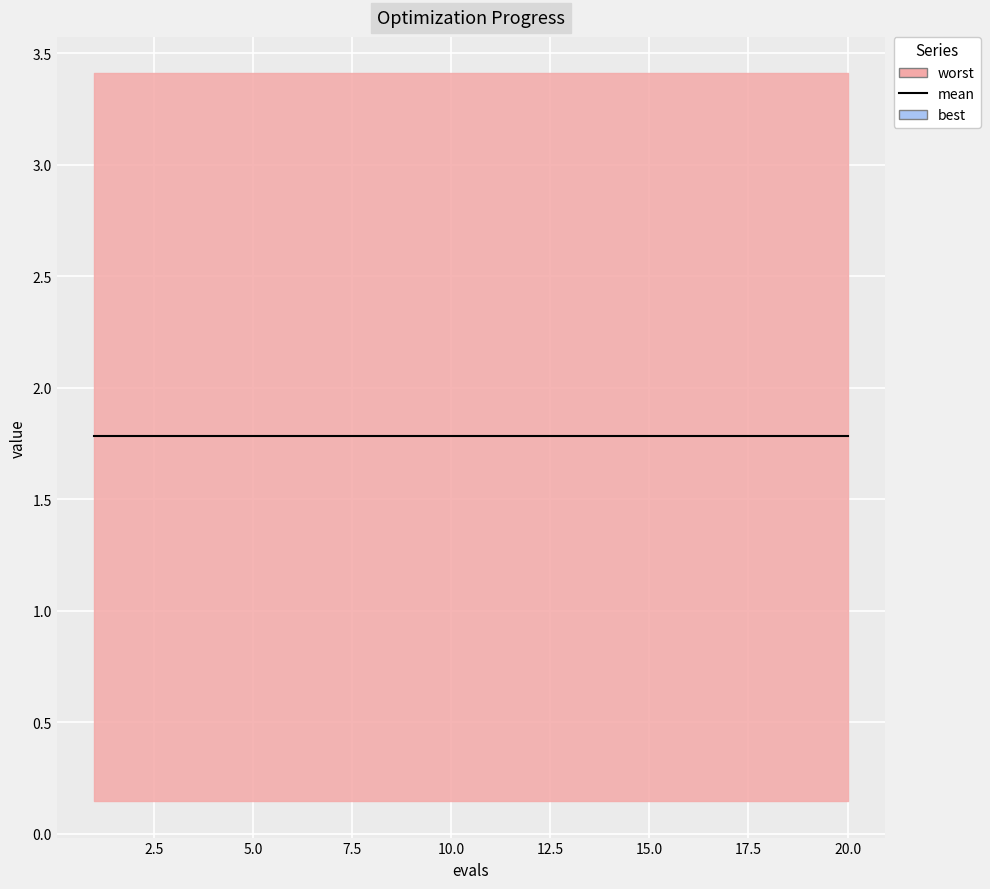

How many series are shown in this chart?

3